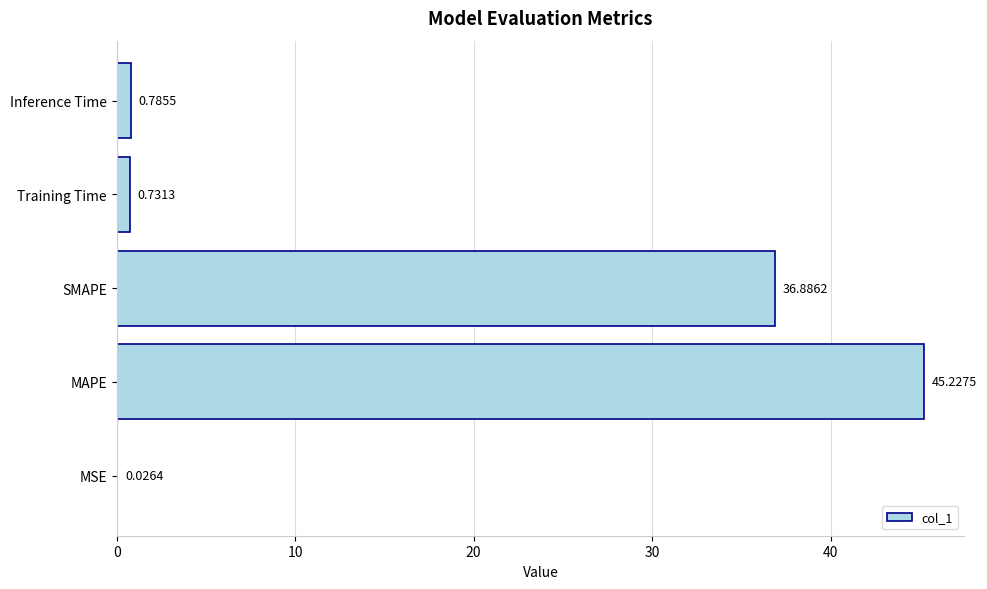

At which label is the value closest to 22?

SMAPE